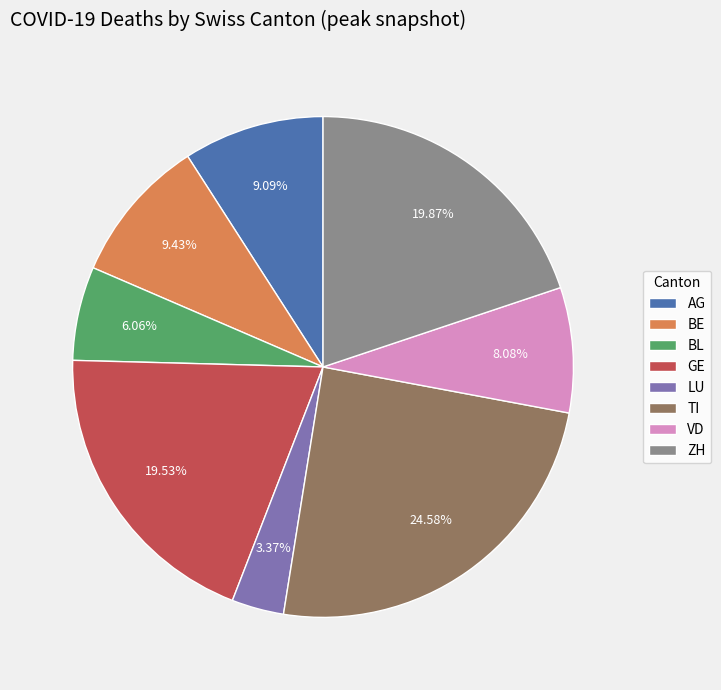

How many segments does this pie chart have?

8